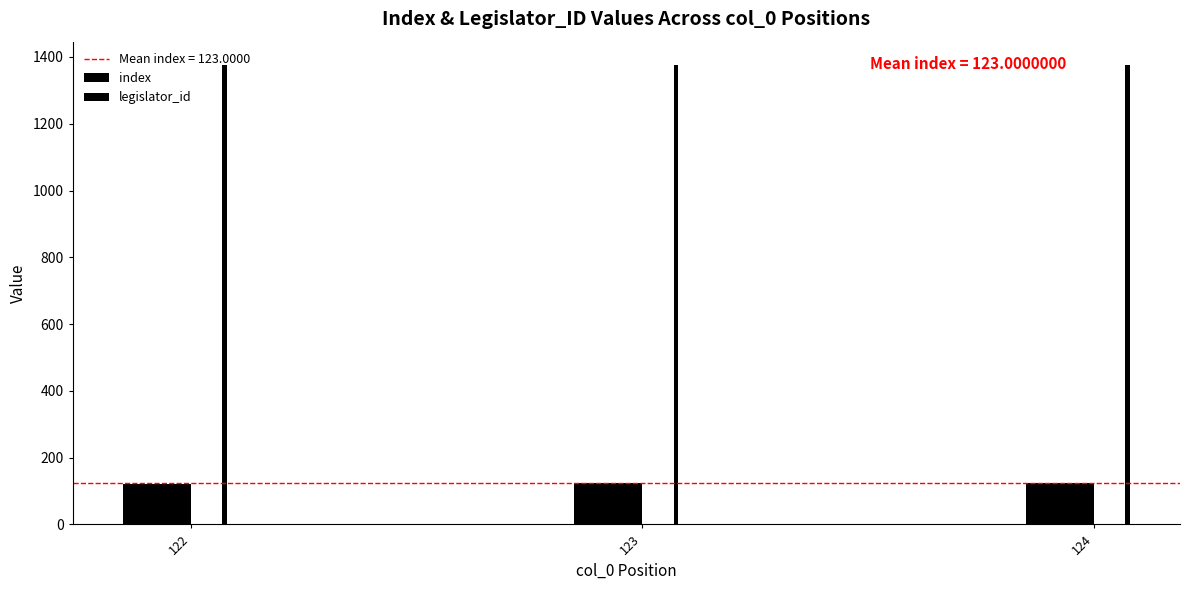

The index series shows 123 at 123. True or false?

True